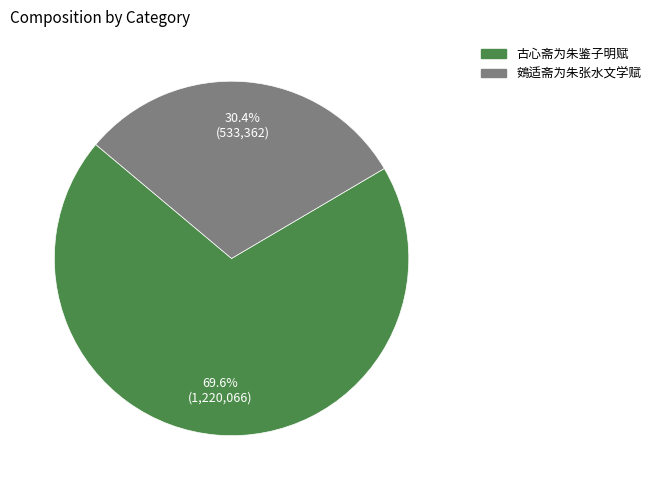

Is it true that 古心斋为朱鉴子明赋 is 84% of the pie?

False